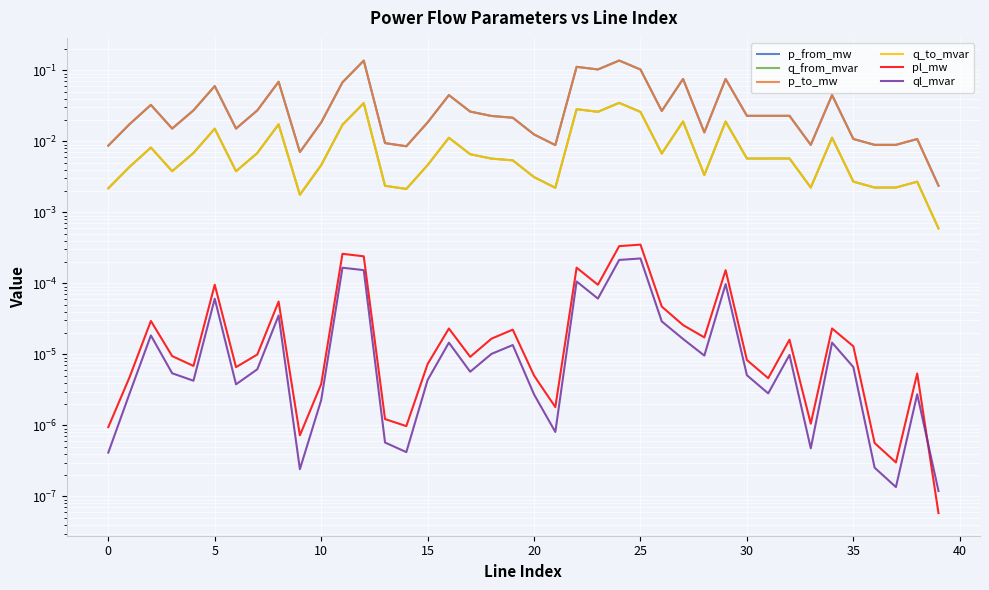

Is this an area chart (filled region under the line)?

No